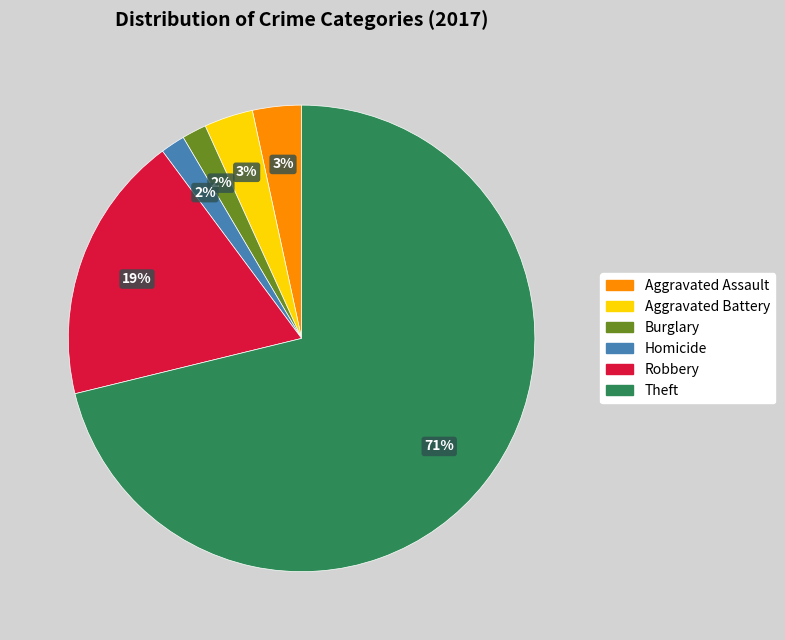

Is there any slice that represents more than half of the pie?

Yes